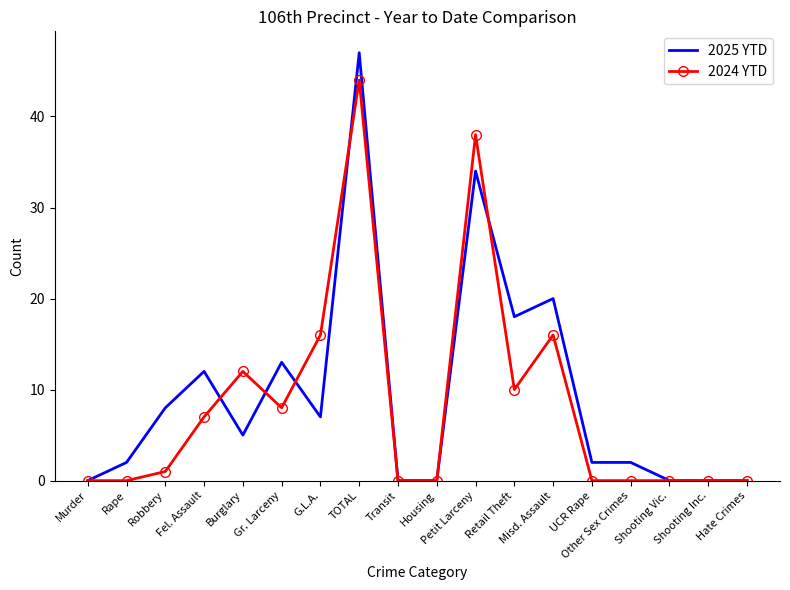

The value of 2024 YTD at Shooting Inc. is 0. True or false?

True